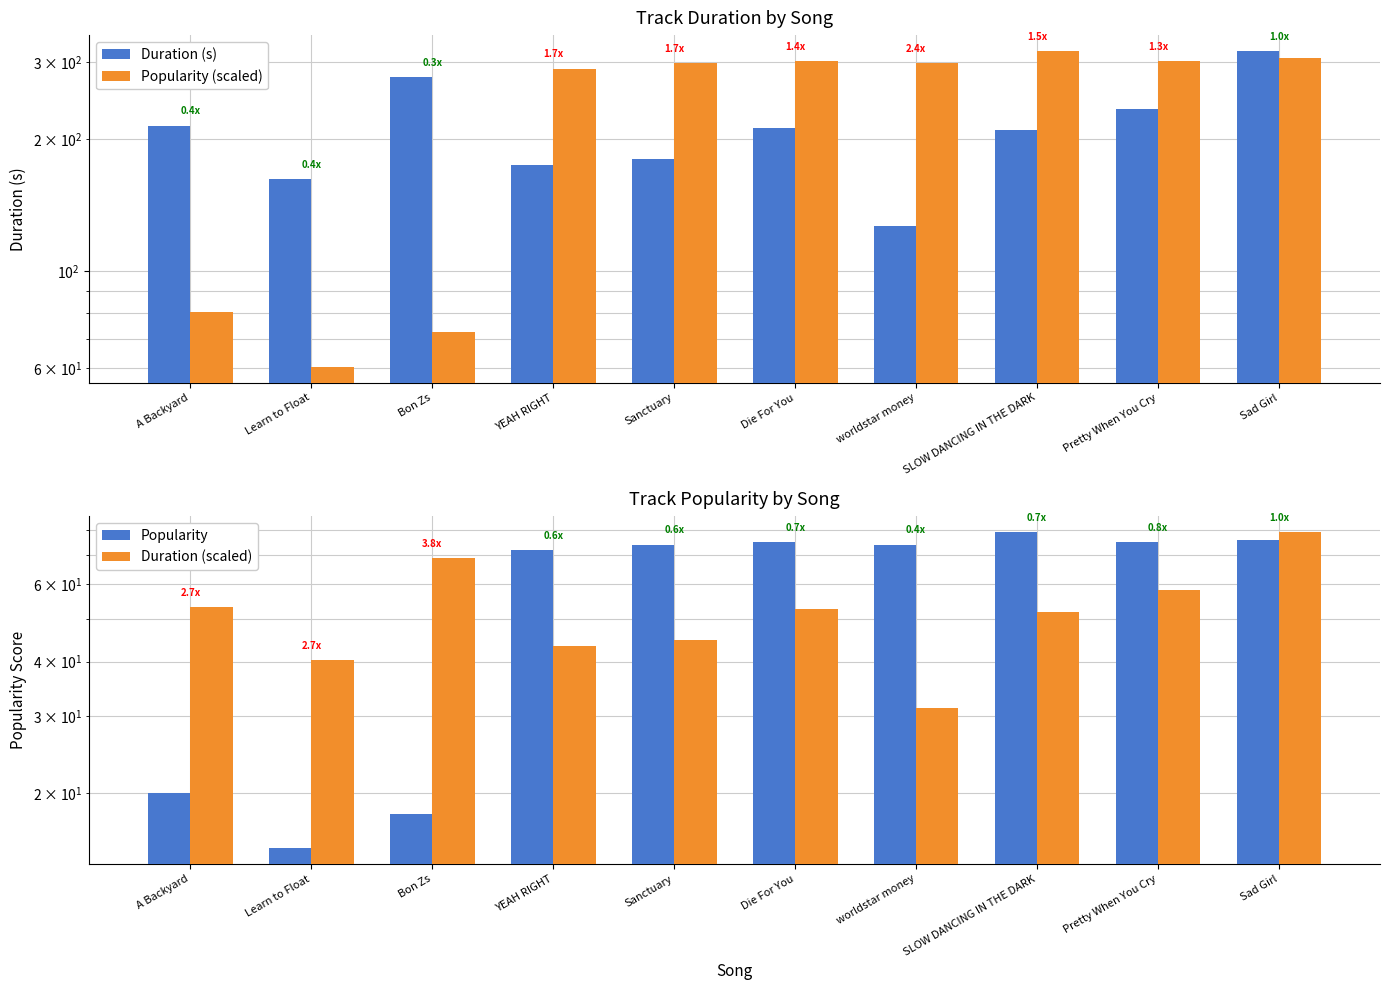

At which category is the sum across all series the highest?

Sad Girl